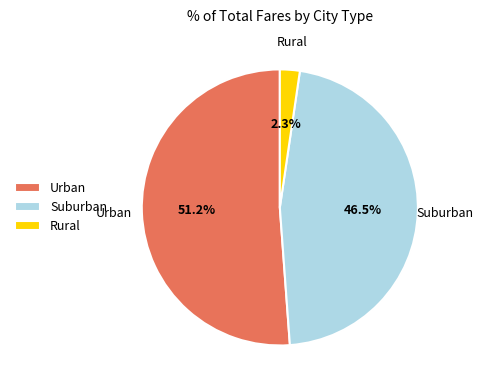

Approximately how many times larger is the value at Urban compared to Suburban?

1.1